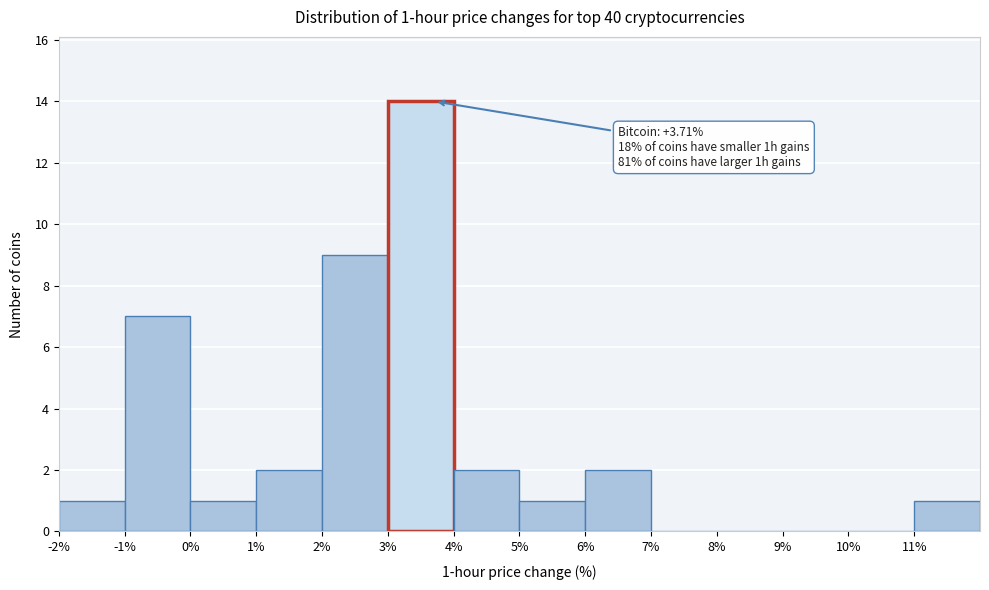

Over which range of the x-axis is the bar tallest?

3 to 4